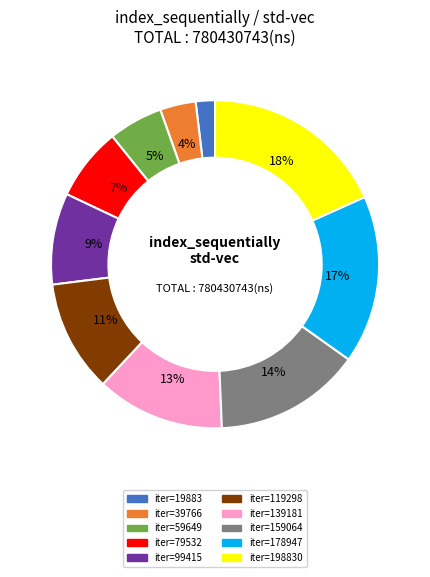

To the nearest percent, what is the difference between the largest and smallest slice percentages?

16%